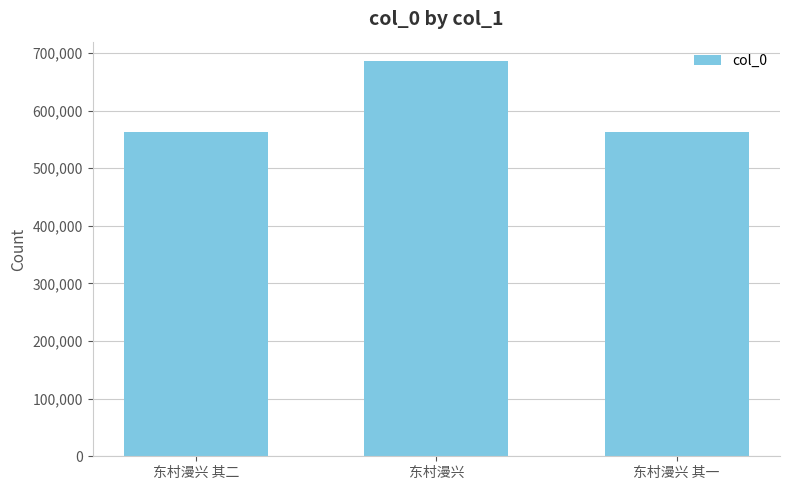

How many data points are less than 562339?

1